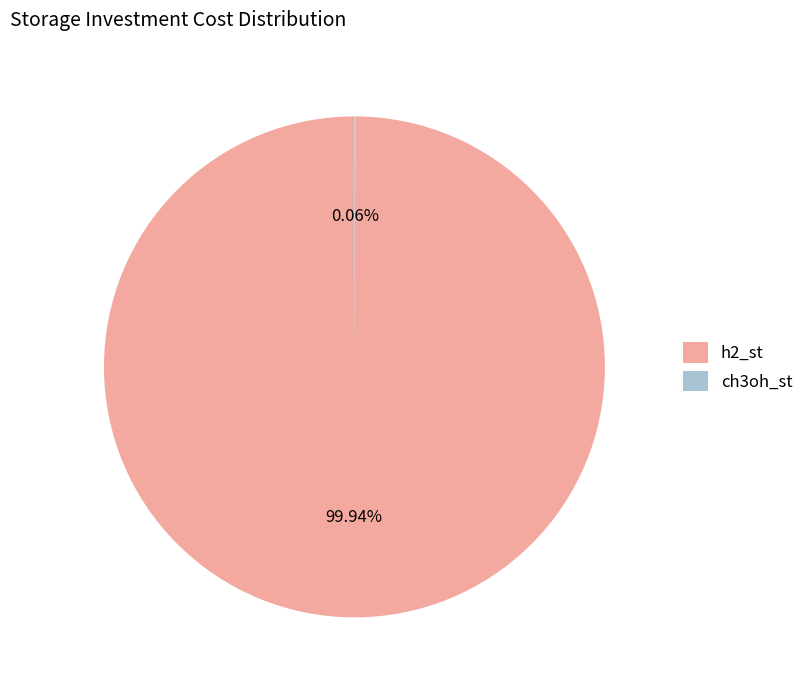

What portion of the pie excludes h2_st?

0.1%